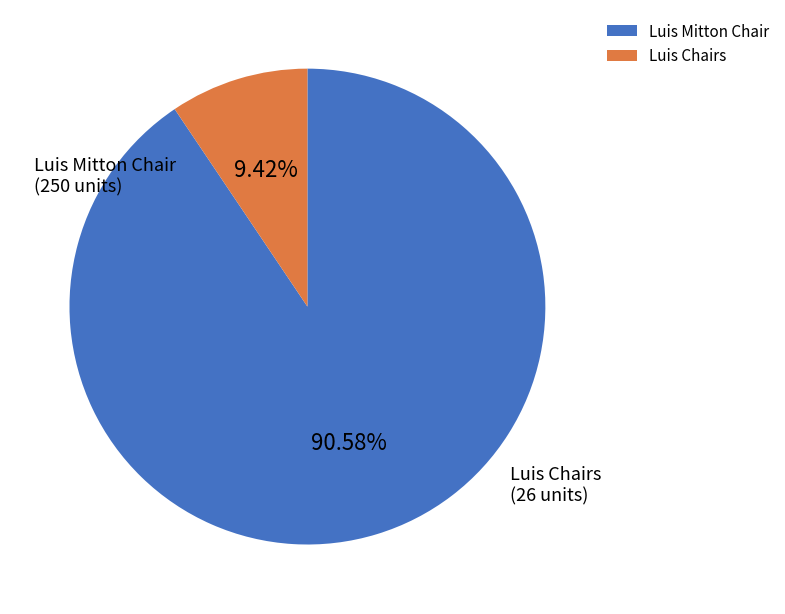

What percentage is the Luis Chairs slice, to the nearest percent?

9%